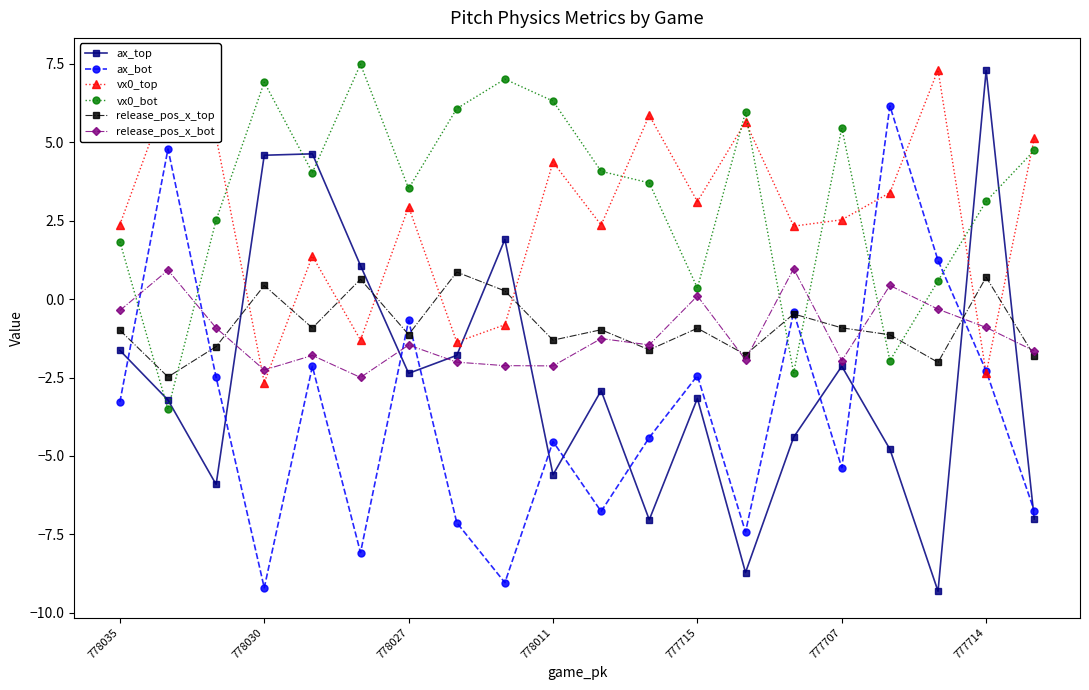

Is this an area chart (filled region under the line)?

No